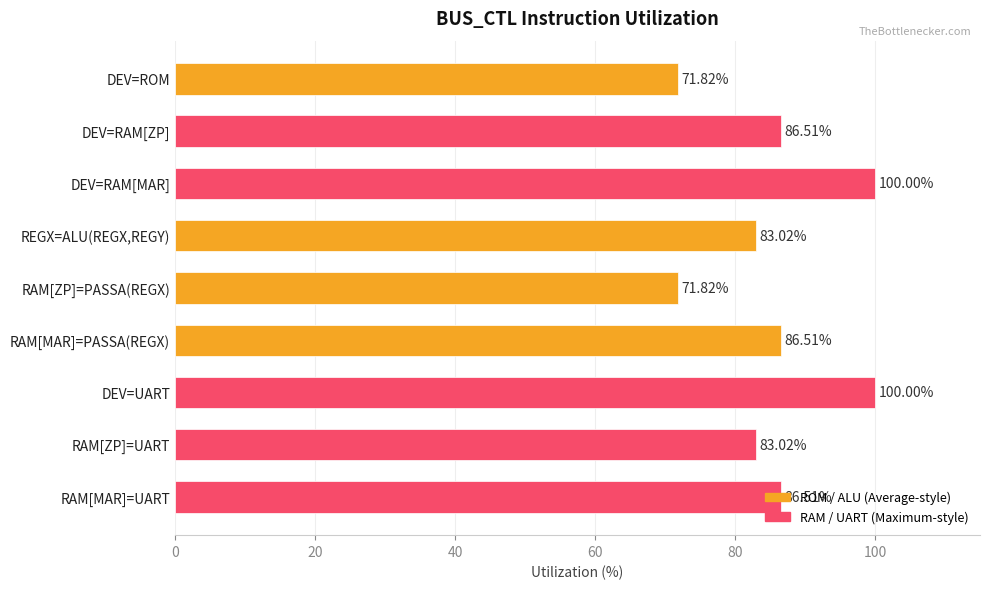

What is the label of the 9th bar from the bottom?

DEV=ROM